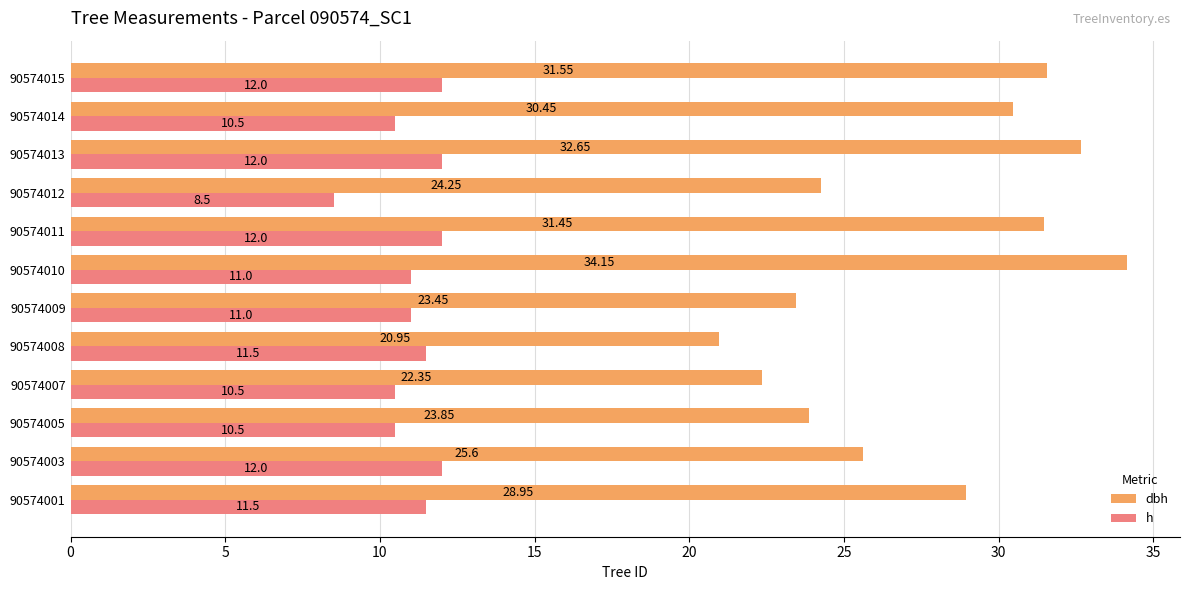

What is the sum of all h values?

133.0